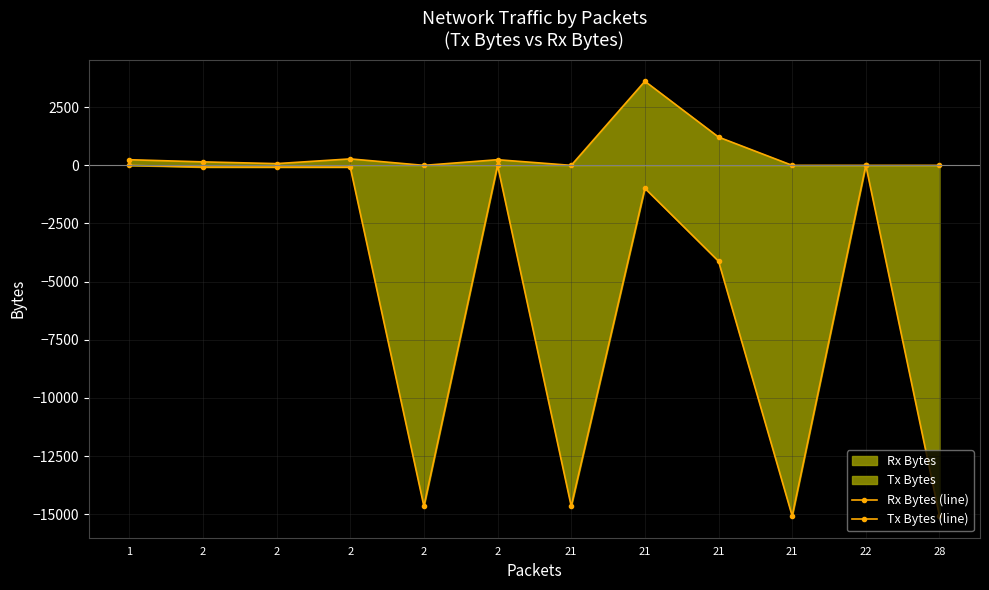

What is the average value of the Rx Bytes (line) series?

485